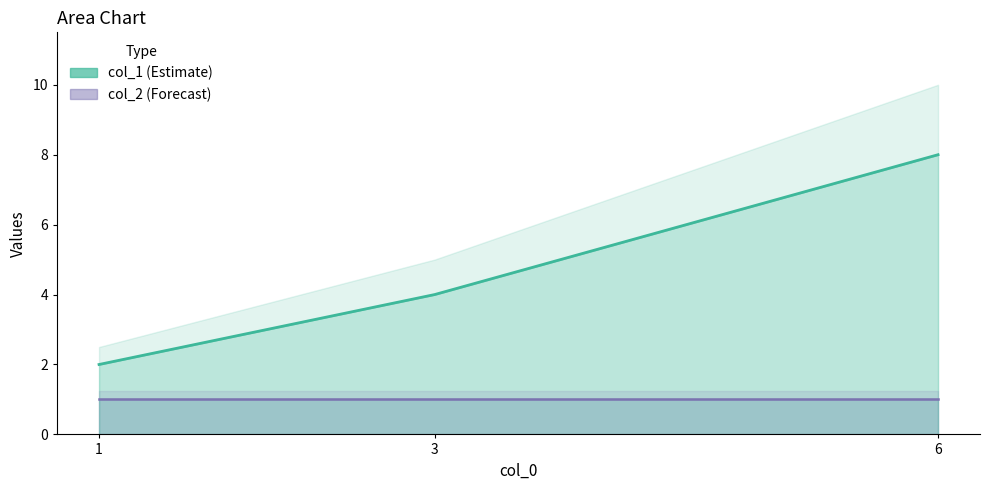

Reading left to right, extract all data points from this chart.

2	4	8